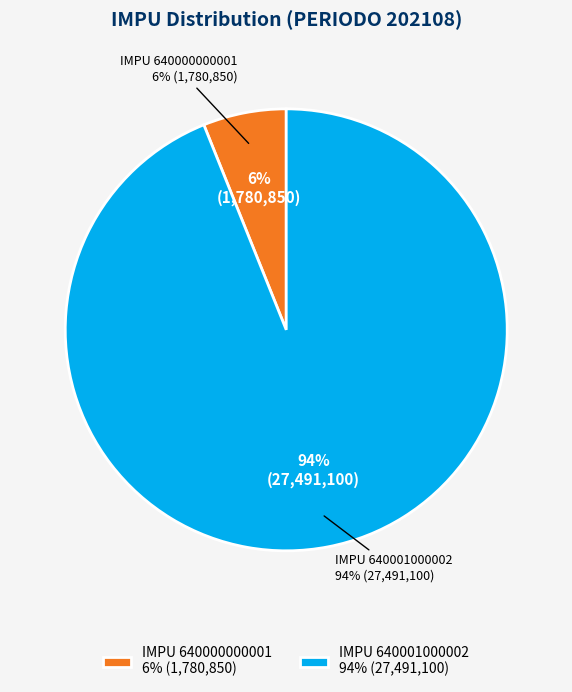

What percentage is the 640000000001 slice, to the nearest percent?

6%